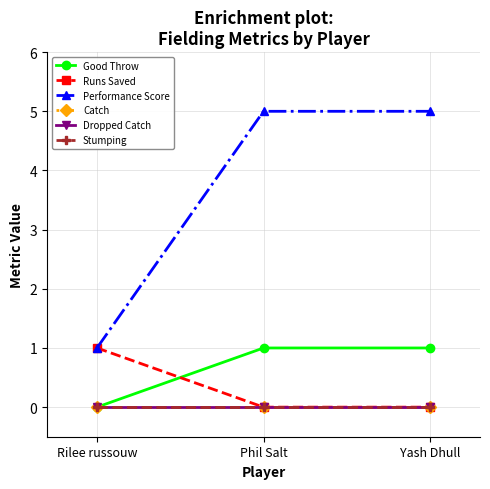

Is this an area chart (filled region under the line)?

No